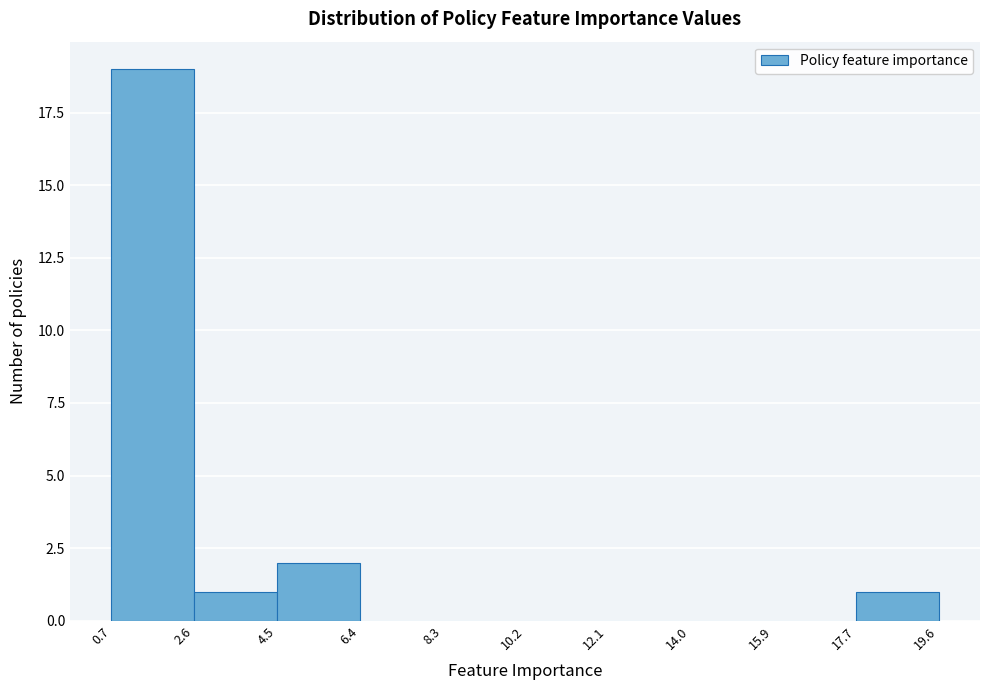

Over which range of the x-axis is the bar tallest?

0.7 to 2.6